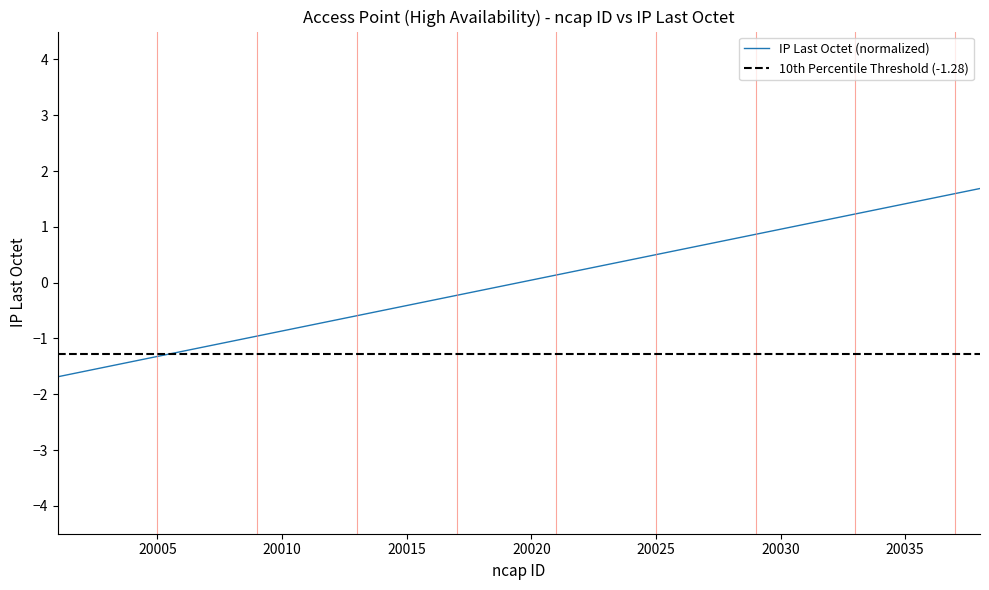

At which label does the data first exceed 0?

20020